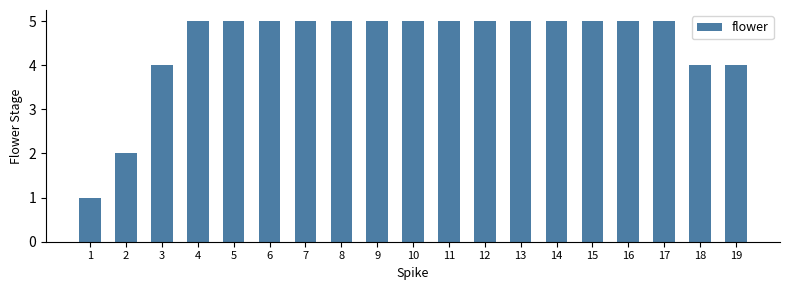

What is the value of the 9th bar from the left?

5